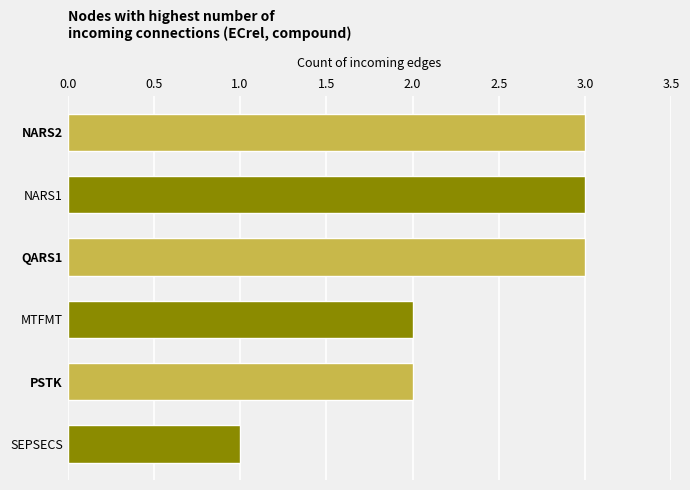

What is the sum of all values?

14